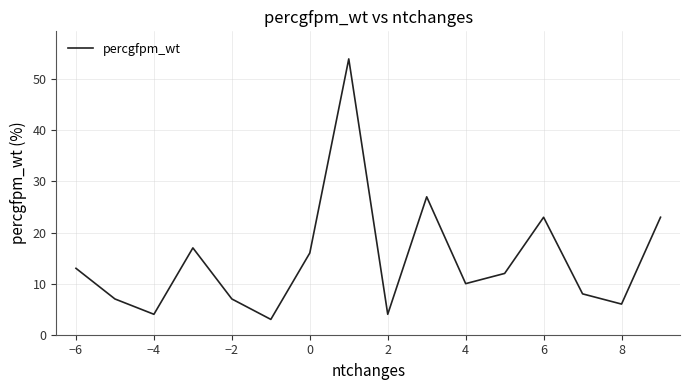

What is the smallest value displayed?

3